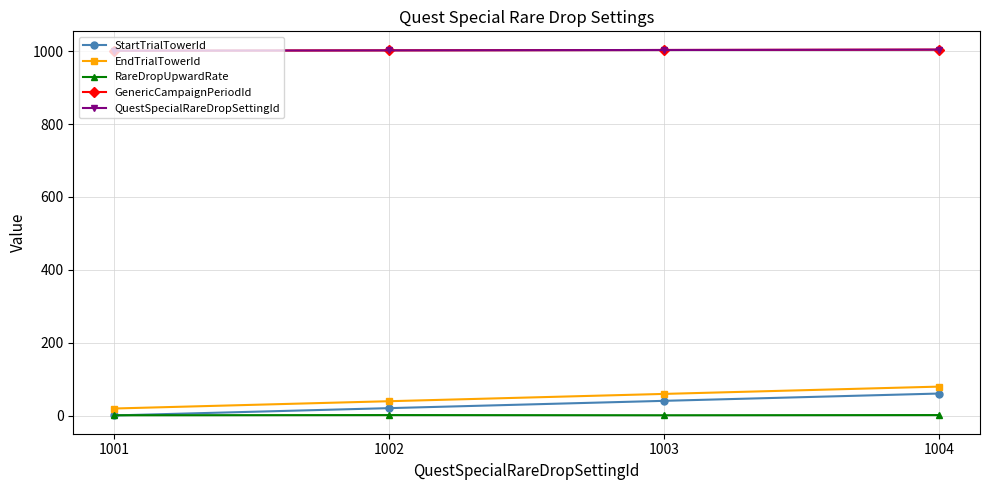

Which category has the lowest value in the StartTrialTowerId series?

1001